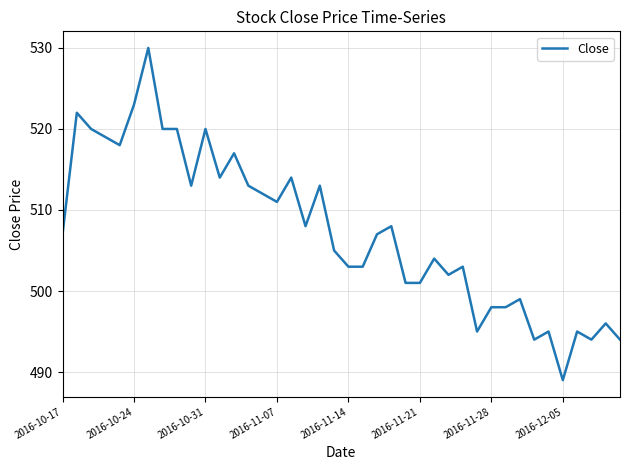

True or false: there are more than 1 points higher than both neighbors.

True